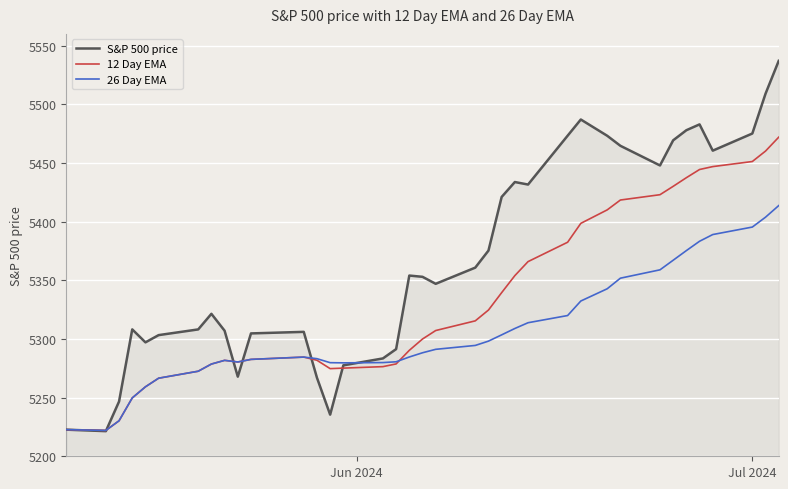

List the series in order of their overall mean, highest first.

S&P 500 price, 12 Day EMA, 26 Day EMA